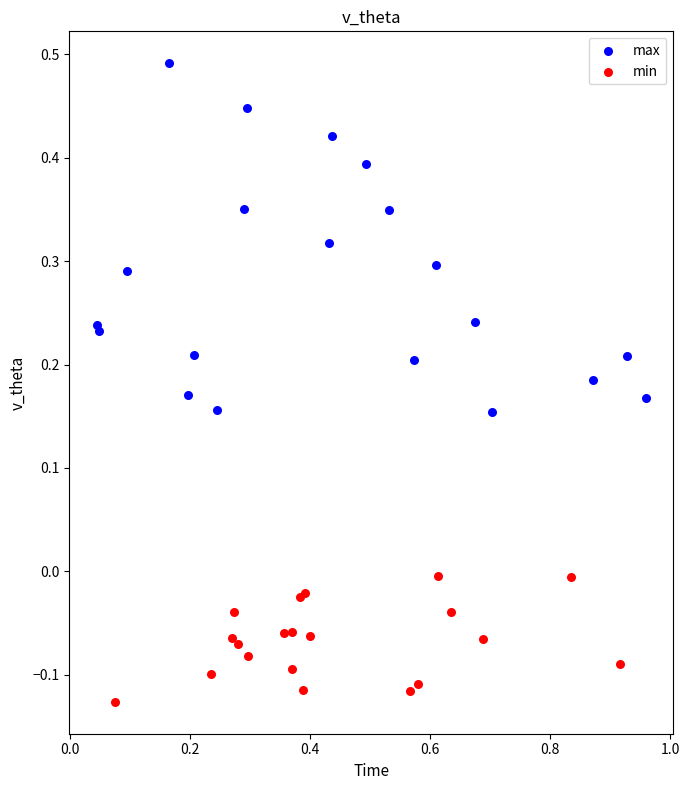

Which series has the widest spread of Y values?

max